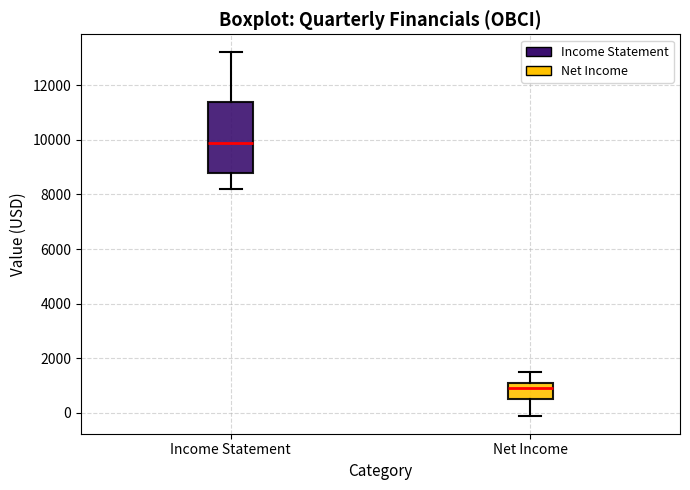

Reading left to right, transcribe this box plot: for each box, give where its median line is, the range the box spans, and where its two whiskers end, as read against the y-axis. The values are not printed on the chart, so give them approximately, as read against the axis.

Income Statement: median 10000, box 8800 to 11400, whiskers 8200 to 13200
Net Income: median 1000, box 600 to 1200, whiskers 0 to 1600